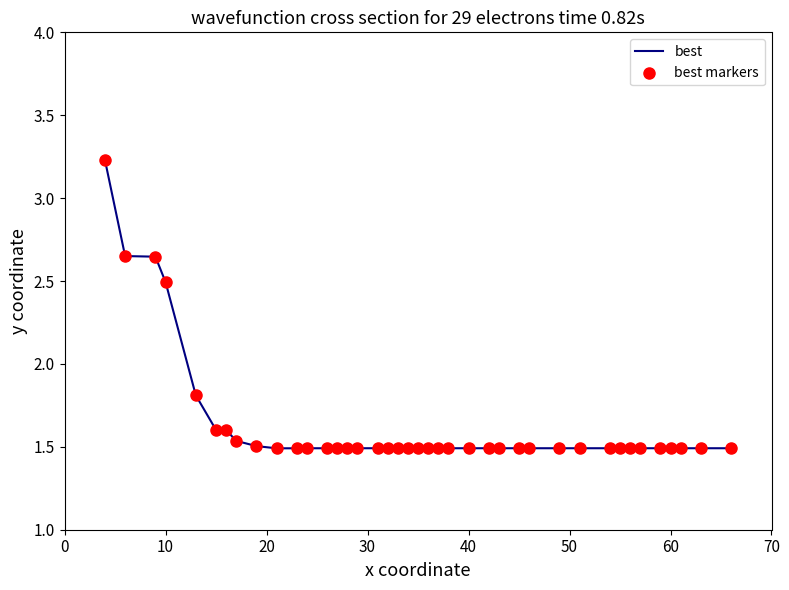

How many lines are shown in the chart?

1